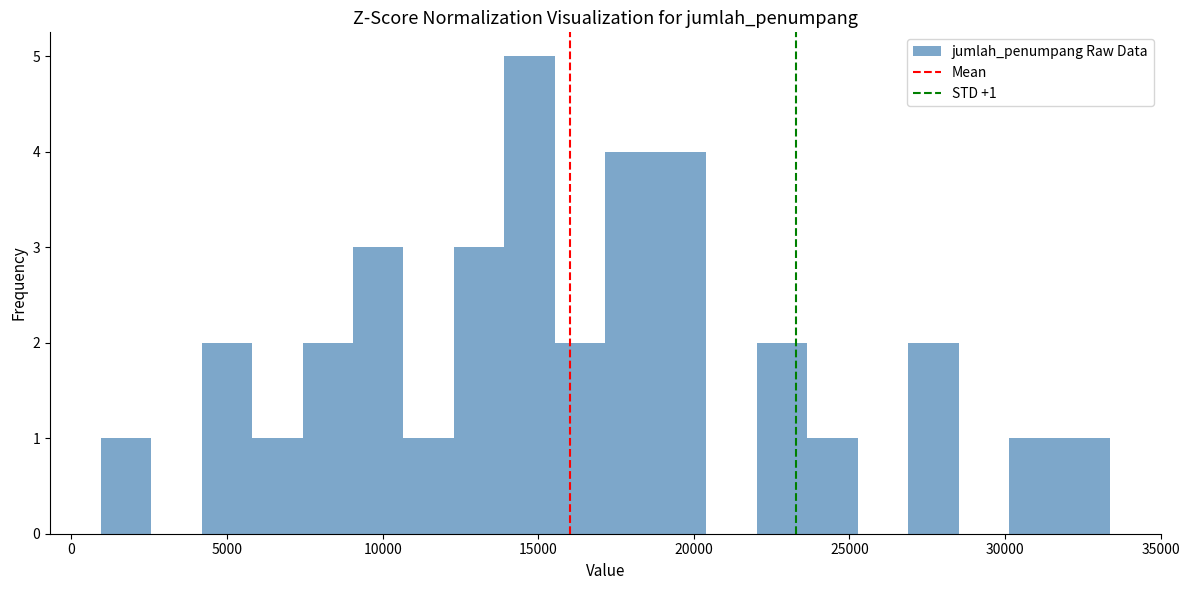

Around what value on the x-axis is the tallest bar? Give the approximate position of its centre, as read against the axis.

14500